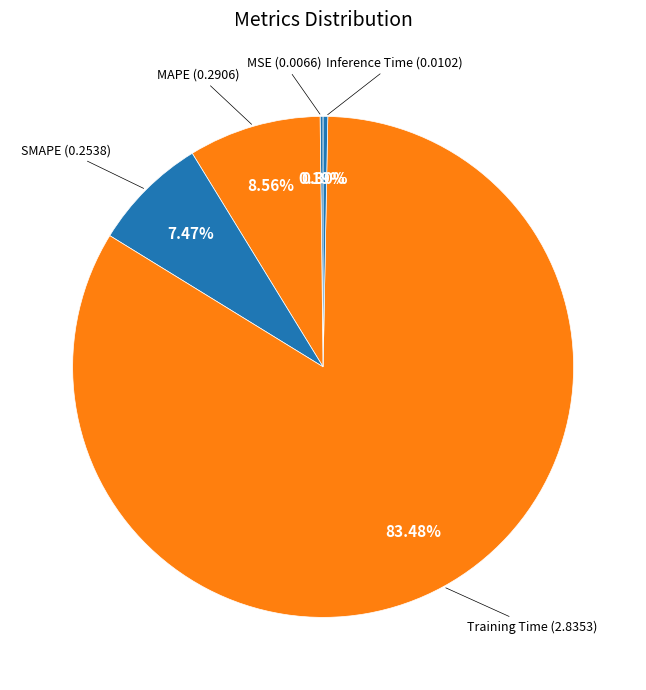

True or false: SMAPE accounts for 14% of the total.

False